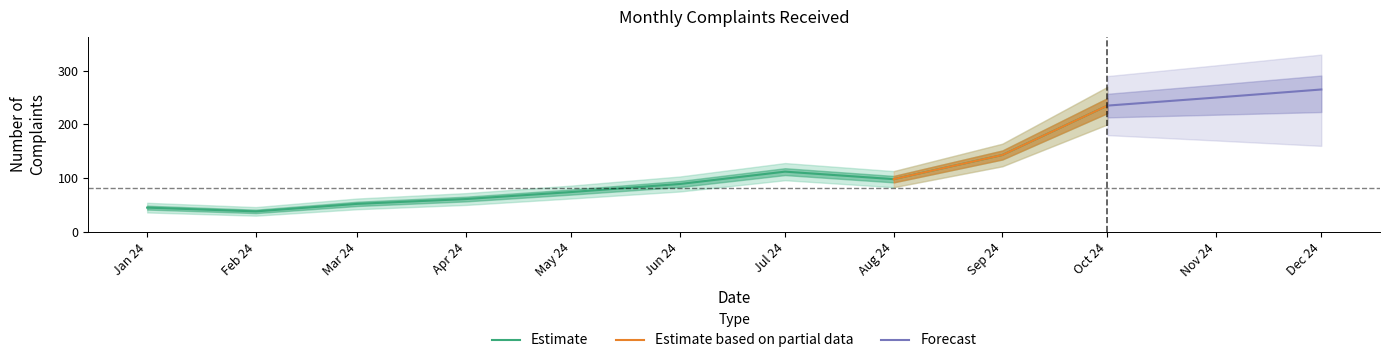

What is the value of the 2nd point from the left?

38